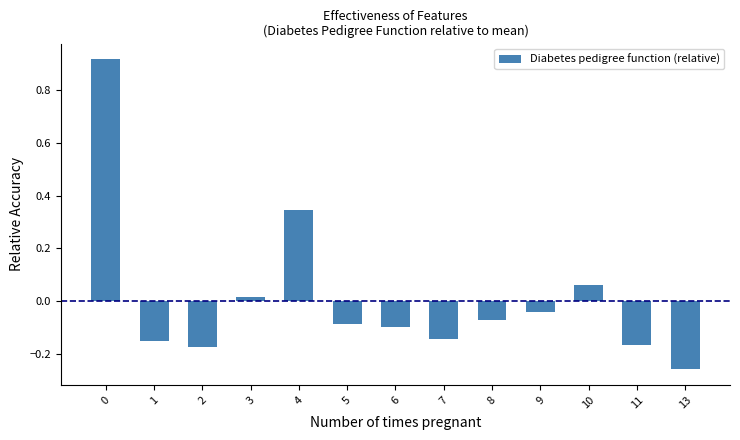

What is the difference between the maximum and minimum values?

1.2